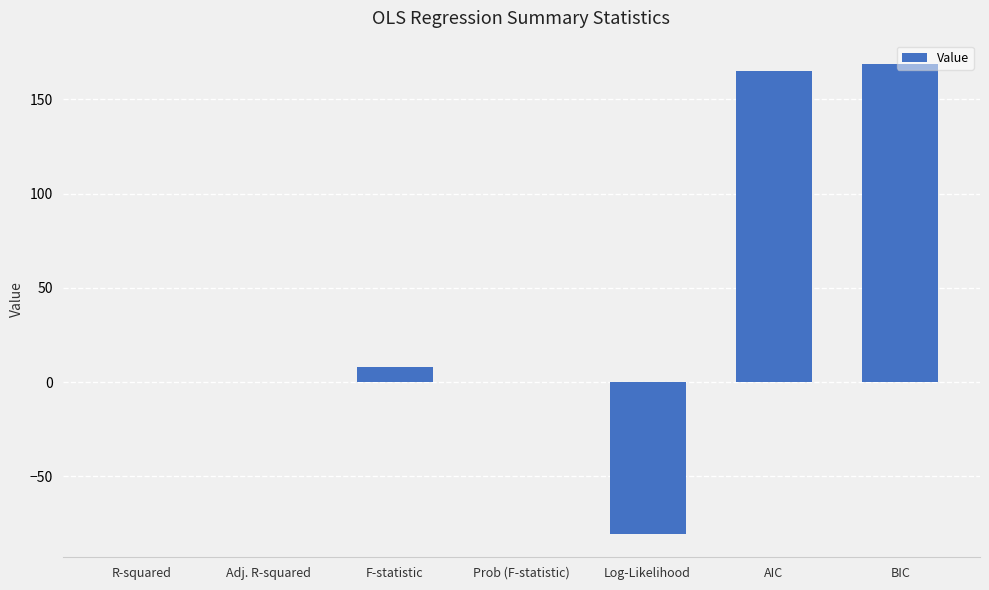

What is the change in value from F-statistic to AIC?

+157.0